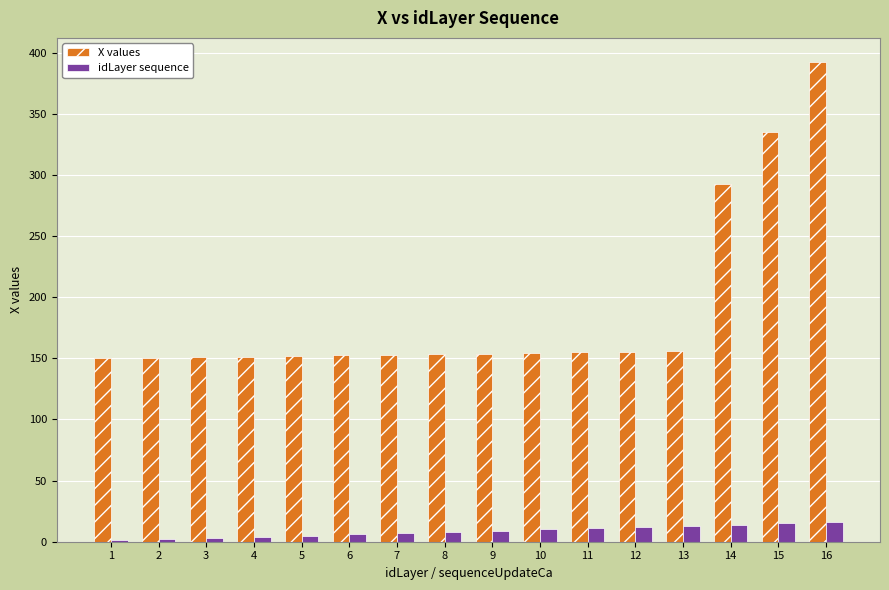

Are the bars horizontal?

No